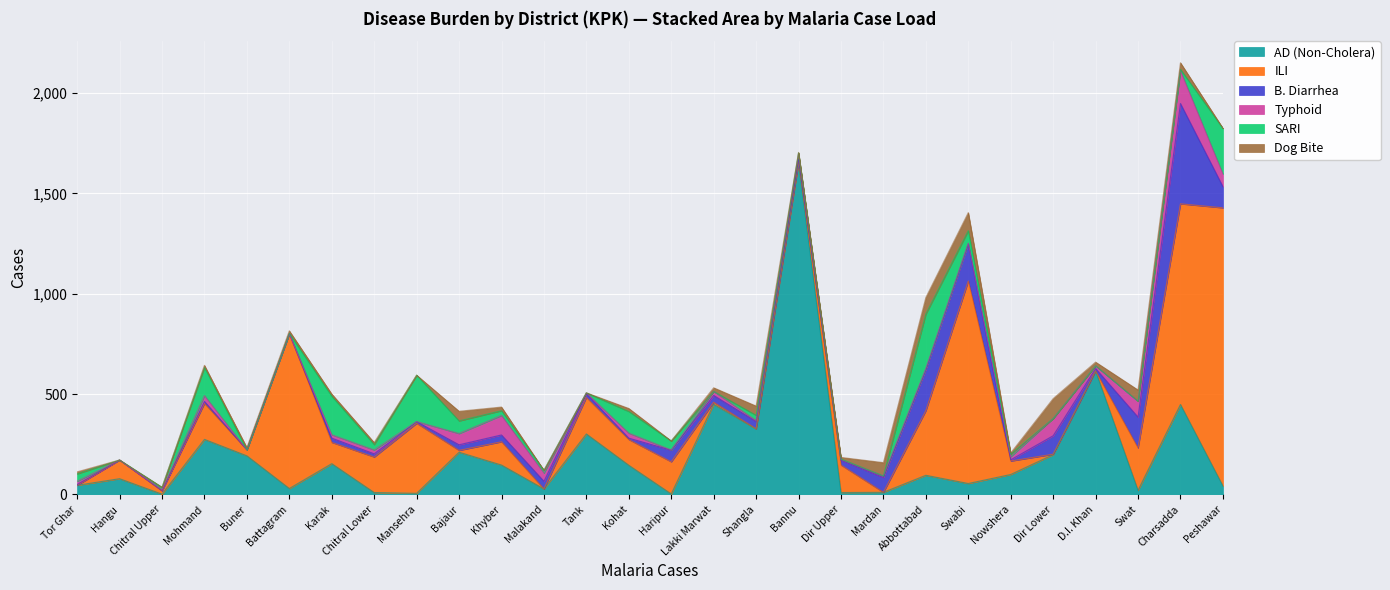

True or false: AD (Non-Cholera) has more than 2 points higher than both neighbors.

True